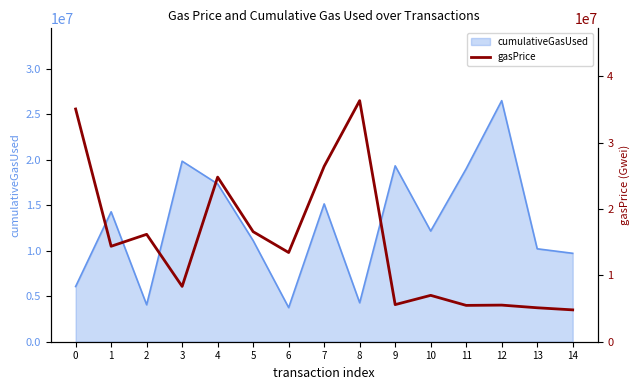

Reading left to right, list all the values displayed in this chart.

35067216.7	14383714.4	16183323.9	8335511.4	24804162.5	16578184.7	13441052.8	26428438.1	36323966.4	5591344.4	6986471.5	5474795.8	5517286.9	5116039.2	4799426.2